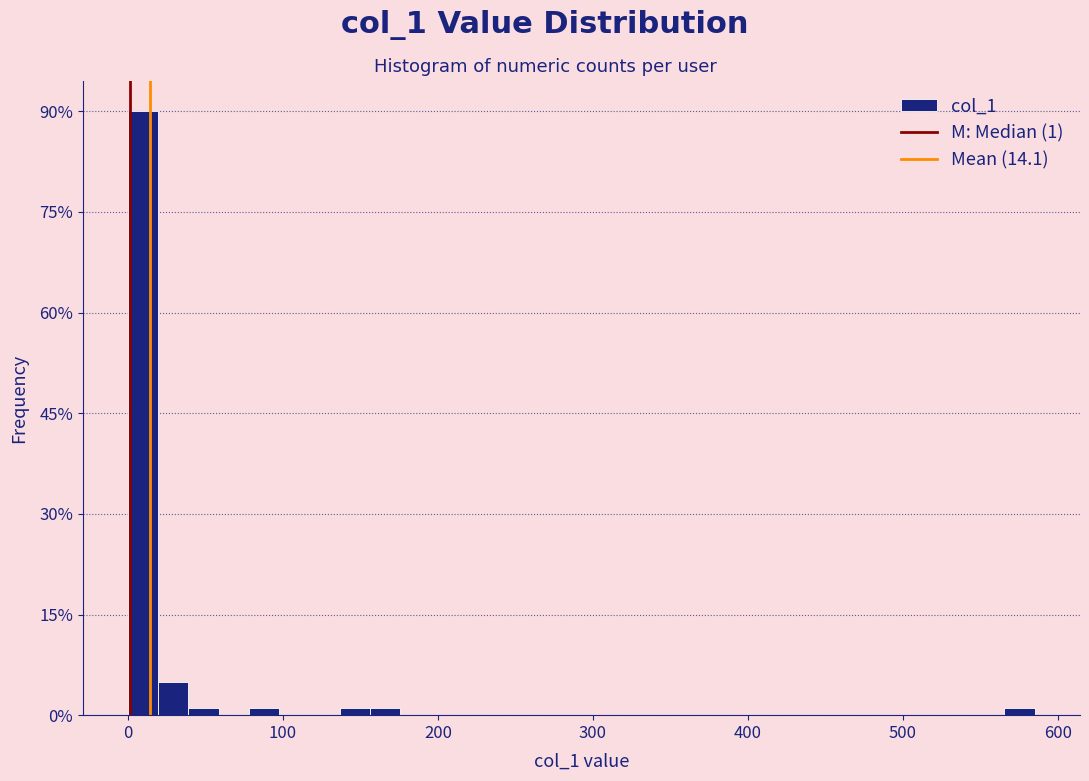

Around what value on the x-axis is the tallest bar? Give the approximate position of its centre, as read against the axis.

10